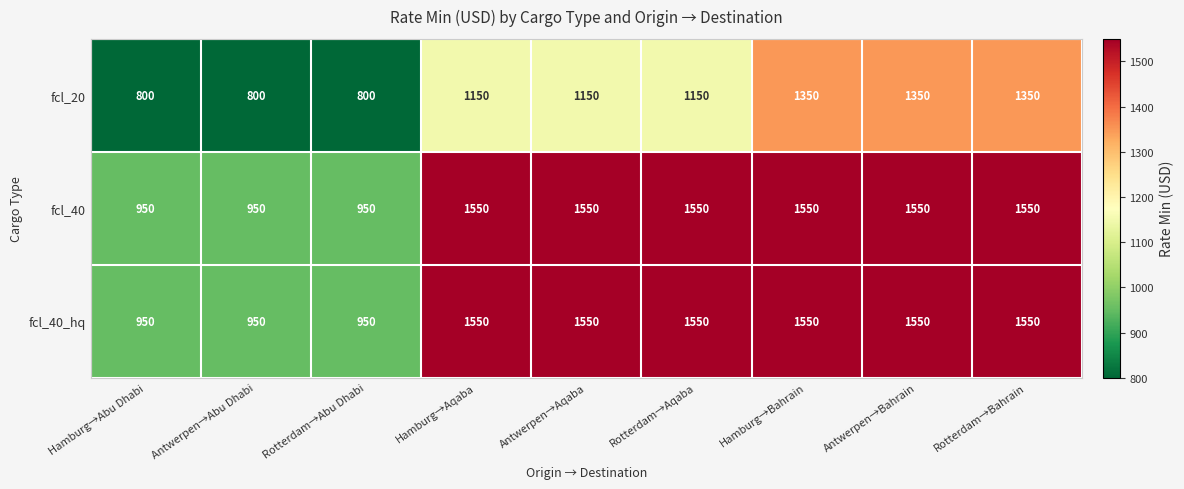

What is the lowest value of the fcl_20 series?

800